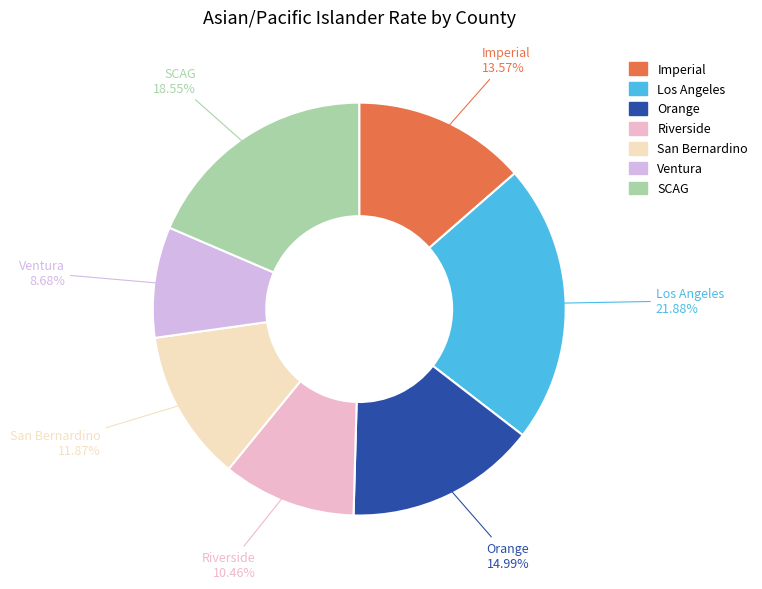

How many slices are in this pie chart?

7